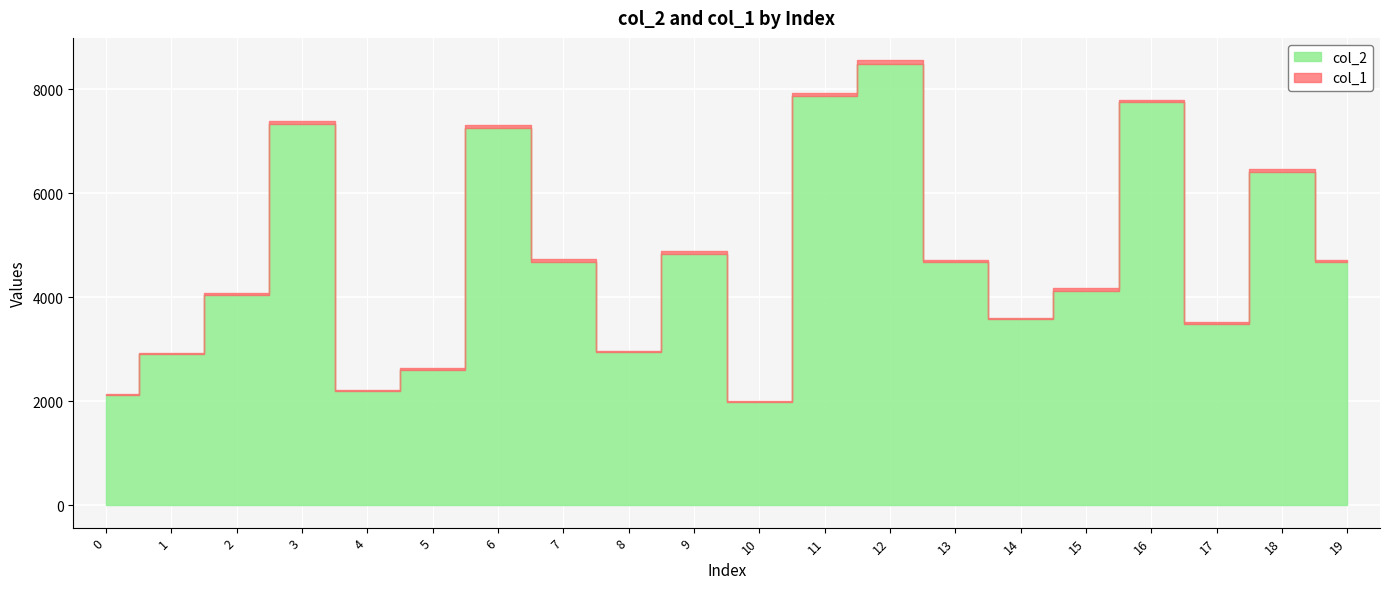

Reading left to right, extract all data points from this chart.

col_2: 0=2115	1=2904	2=4044	3=7328	4=2196	5=2594	6=7244	7=4676	8=2940	9=4830	10=1987	11=7857	12=8485	13=4674	14=3574	15=4123	16=7743	17=3490	18=6397	19=4671
col_1: 0=27	1=33	2=46	3=51	4=30	5=39	6=59	7=56	8=33	9=50	10=15	11=64	12=70	13=42	14=33	15=49	16=49	17=36	18=57	19=53